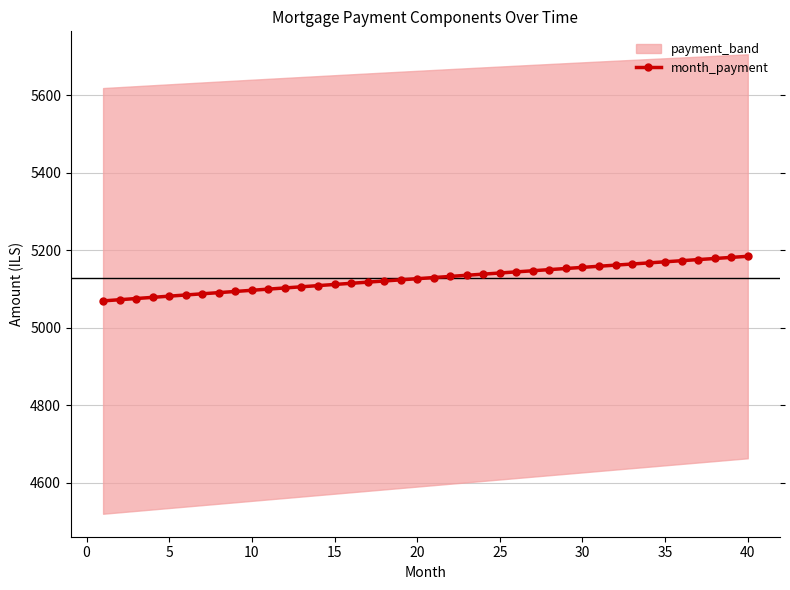

What is the minimum value for month_payment?

5068.8